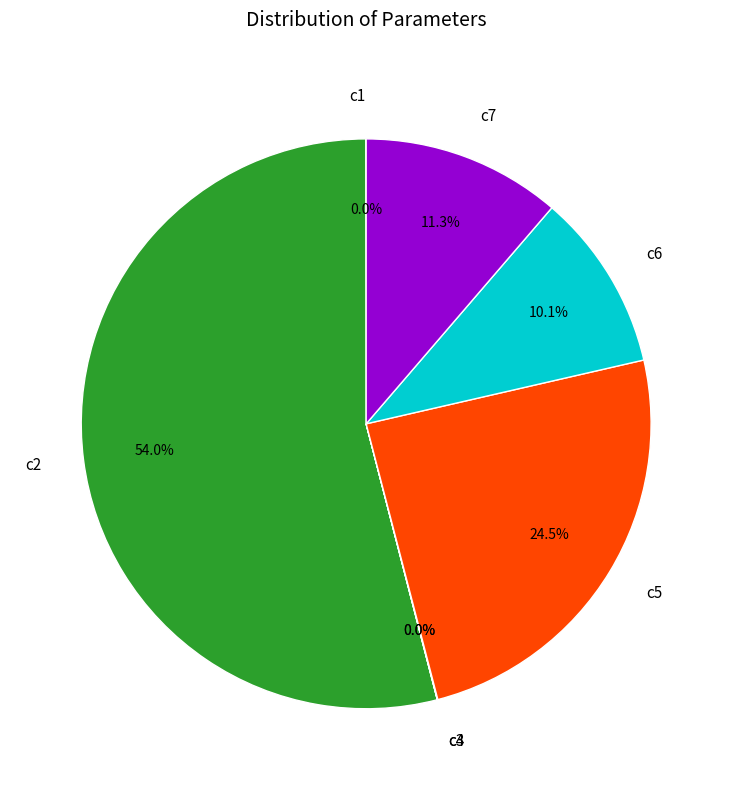

Is c7 the majority of the pie?

No